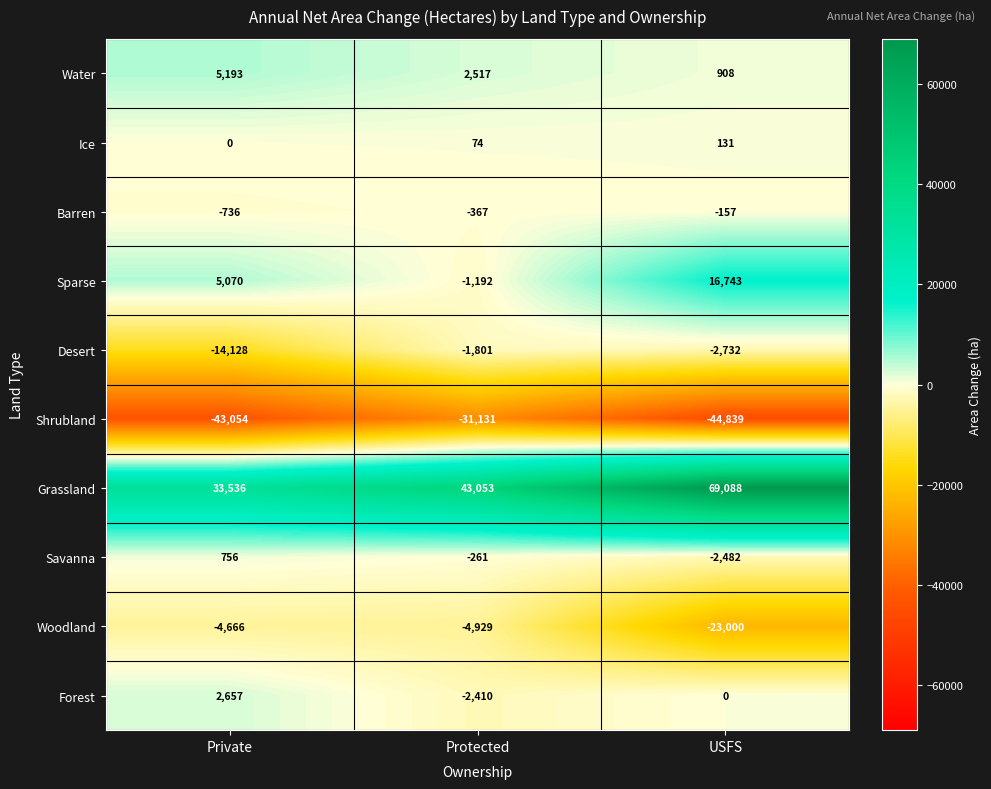

What is the average value of the Shrubland series?

-39675